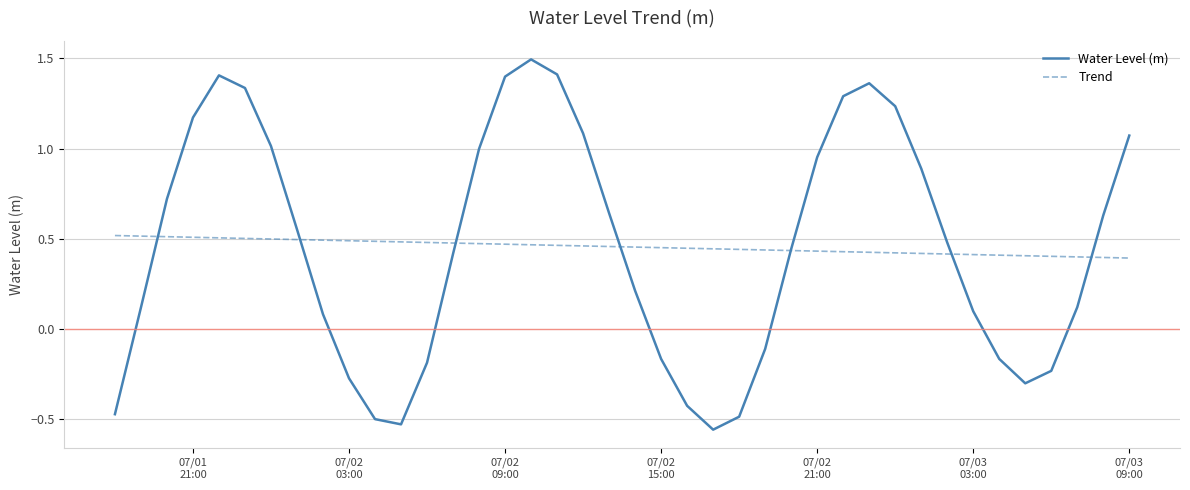

Which series has the widest spread of values?

Water Level (m)